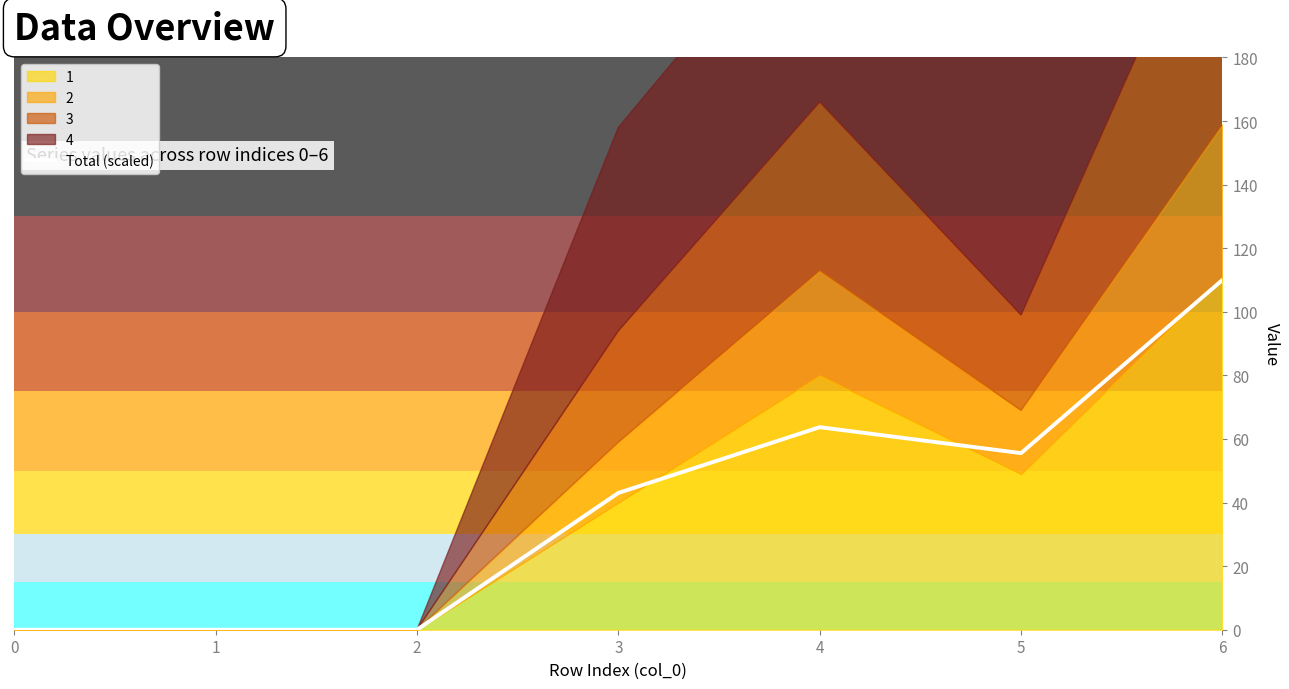

List the labels in order of value, smallest first.

0, 1, 2, 3, 5, 4, 6